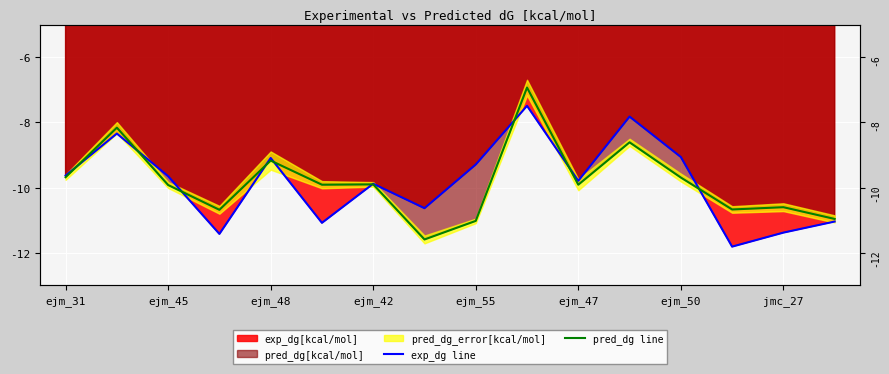

Reading left to right, extract all data points from this chart.

exp_dg line: -9.6	-8.3	-9.7	-11.4	-9.1	-11.1	-9.9	-10.6	-9.3	-7.5	-9.8	-7.8	-9.1	-11.8	-11.4	-11.0
pred_dg line: -9.7	-8.2	-9.9	-10.7	-9.2	-9.9	-9.9	-11.6	-11.0	-6.9	-9.9	-8.6	-9.7	-10.7	-10.6	-11.0